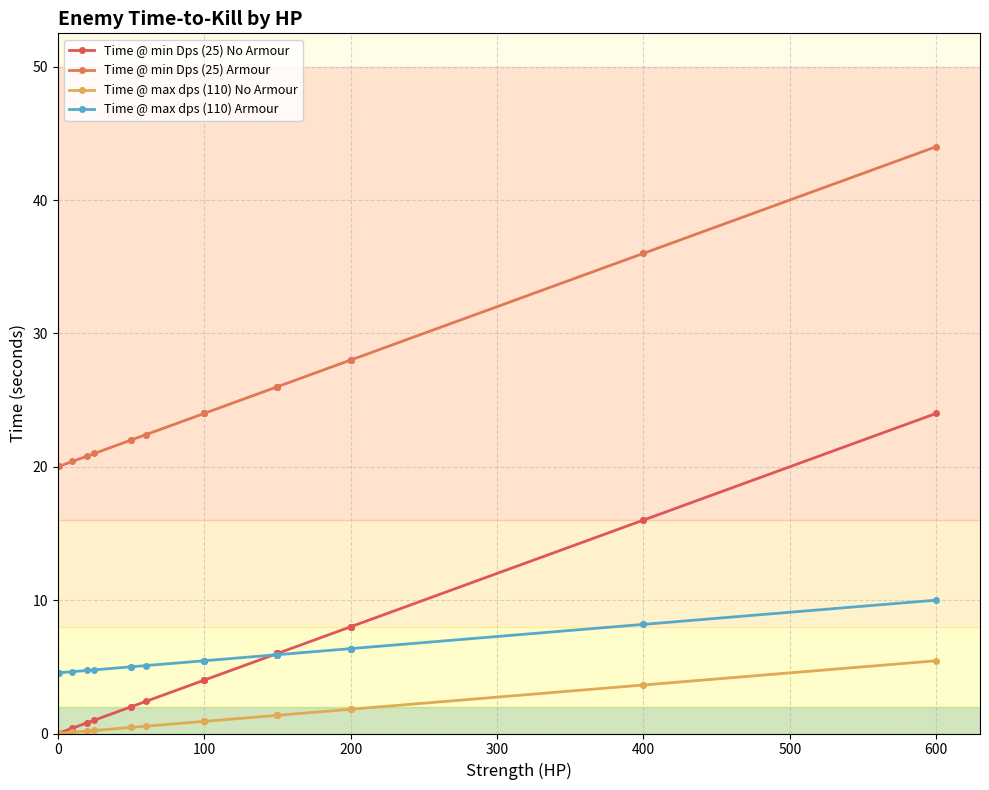

What is the maximum value shown in the chart?

44.0